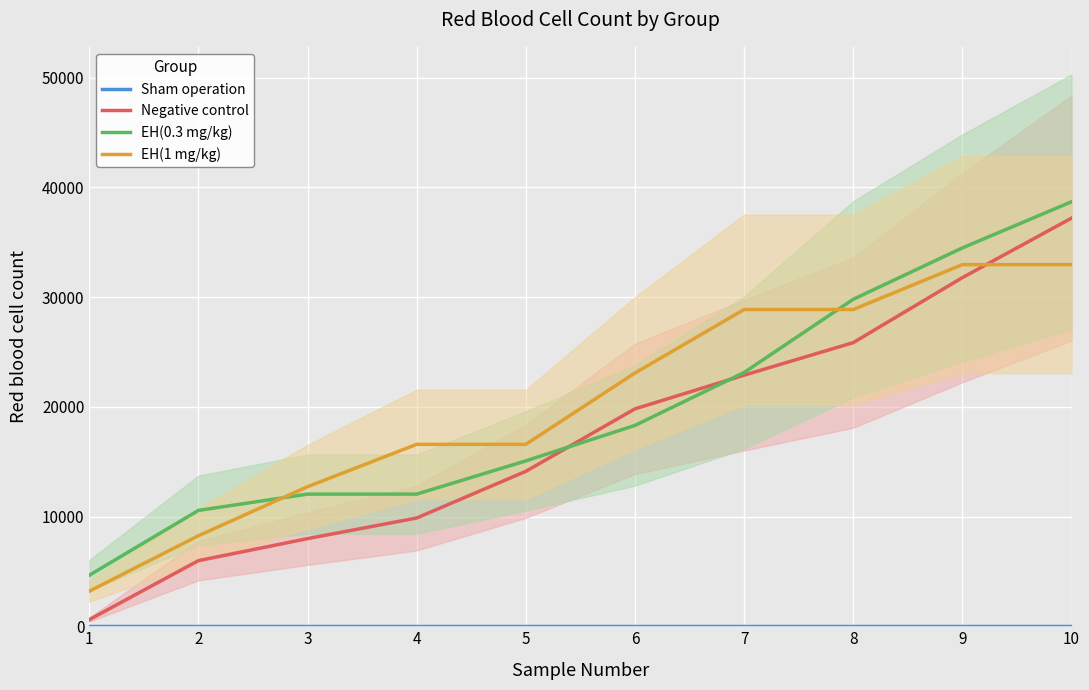

At which category is the sum across all series the highest?

10